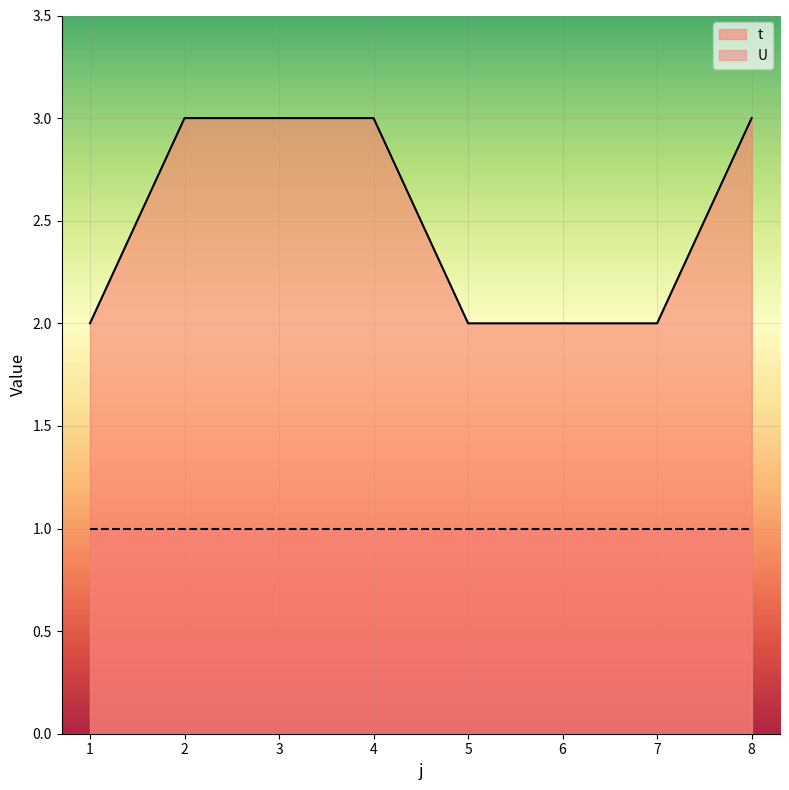

How many series are shown in this chart?

2